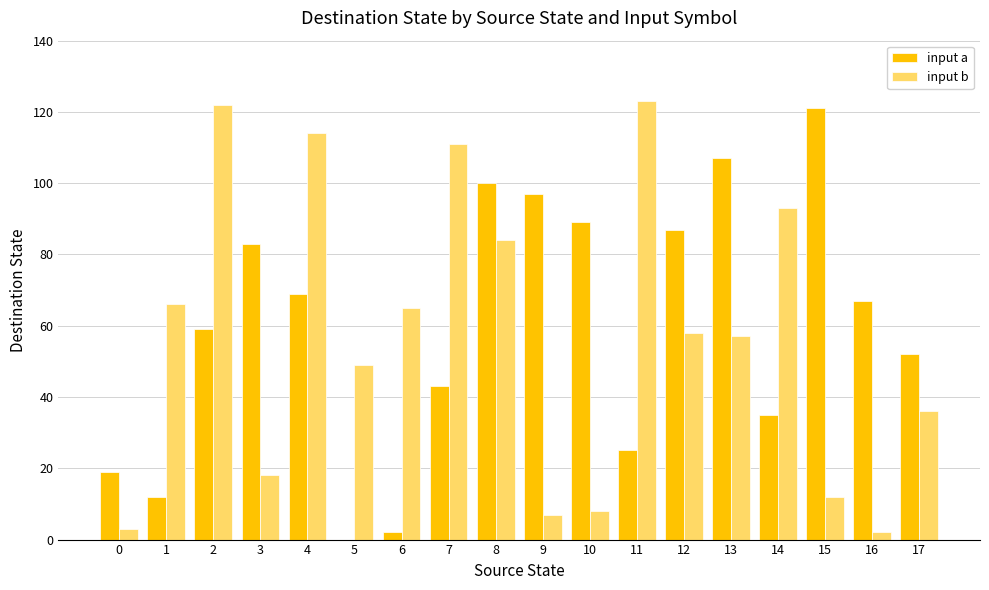

Is the value of input a at 6 greater than the value of input b at 9?

No